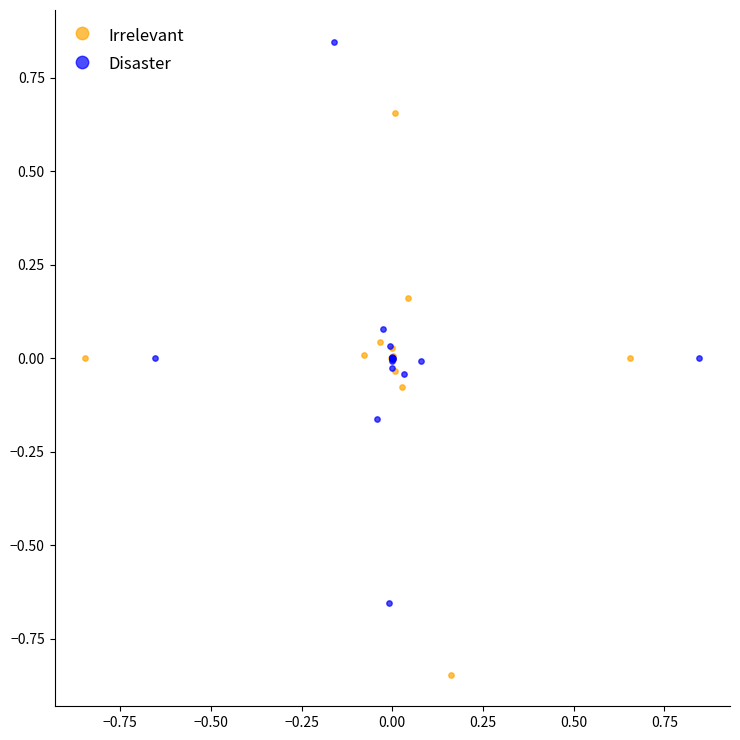

Which series contains the lowest Y value?

Irrelevant